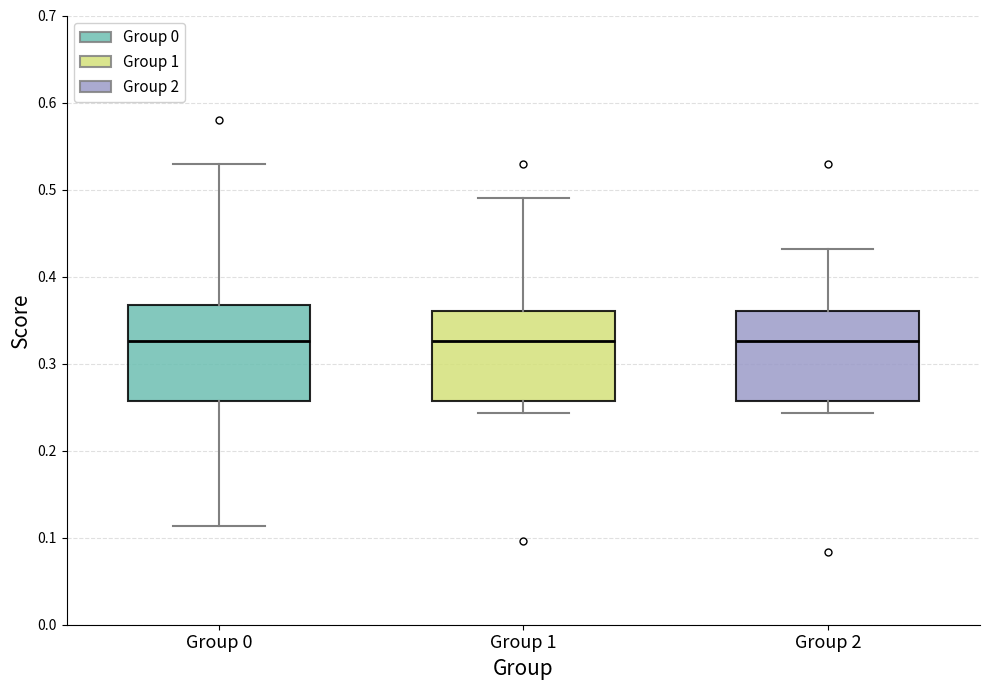

Where does the lower whisker of the box for Group 0 end on the y-axis? The values are not printed on the chart, so give them approximately, as read against the axis.

0.11